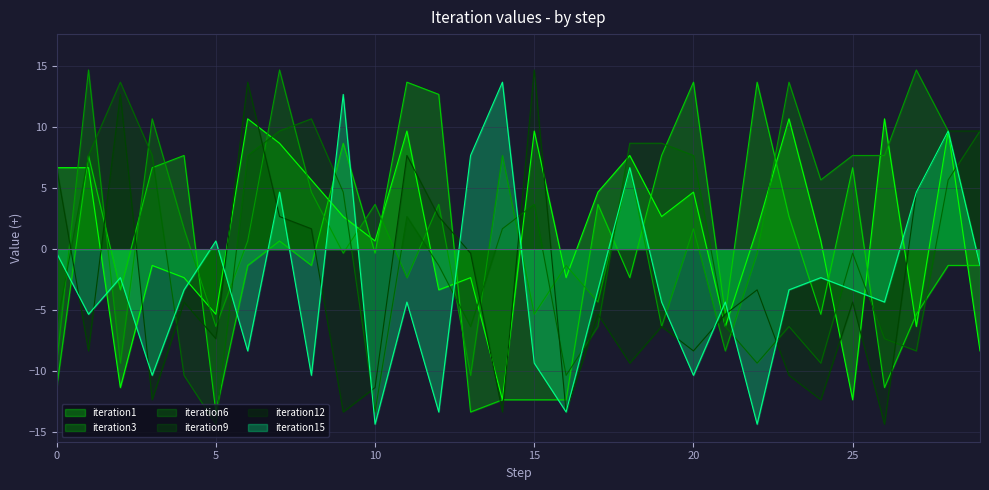

What is the spread (max minus min) of values at 9?

26.0